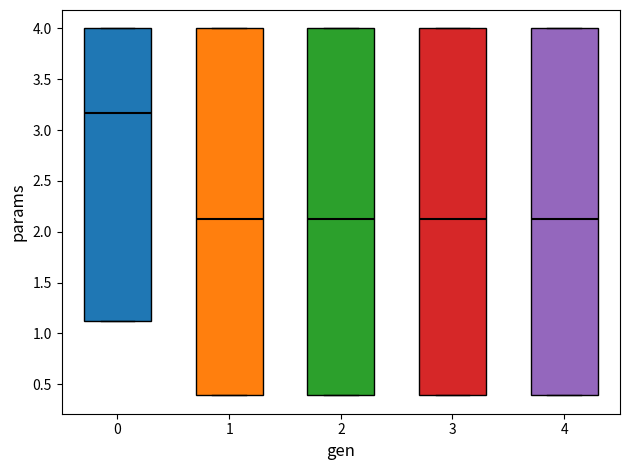

Reading left to right, read every box against the y-axis: the position of its median line, the range the box covers, and the ends of its whiskers. The values are not printed on the chart, so give them approximately, as read against the axis.

0: median 3.15, box 1.10 to 4.00, whiskers 1.10 to 4.00
1: median 2.10, box 0.40 to 4.00, whiskers 0.40 to 4.00
2: median 2.10, box 0.40 to 4.00, whiskers 0.40 to 4.00
3: median 2.10, box 0.40 to 4.00, whiskers 0.40 to 4.00
4: median 2.10, box 0.40 to 4.00, whiskers 0.40 to 4.00